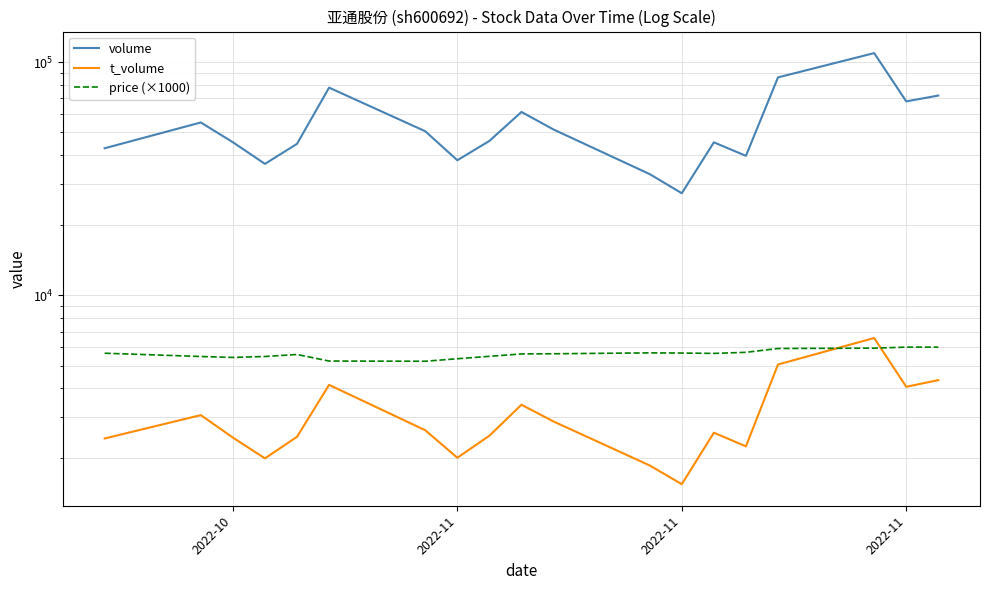

What is the value of the volume point at the 18th from the left?

67873